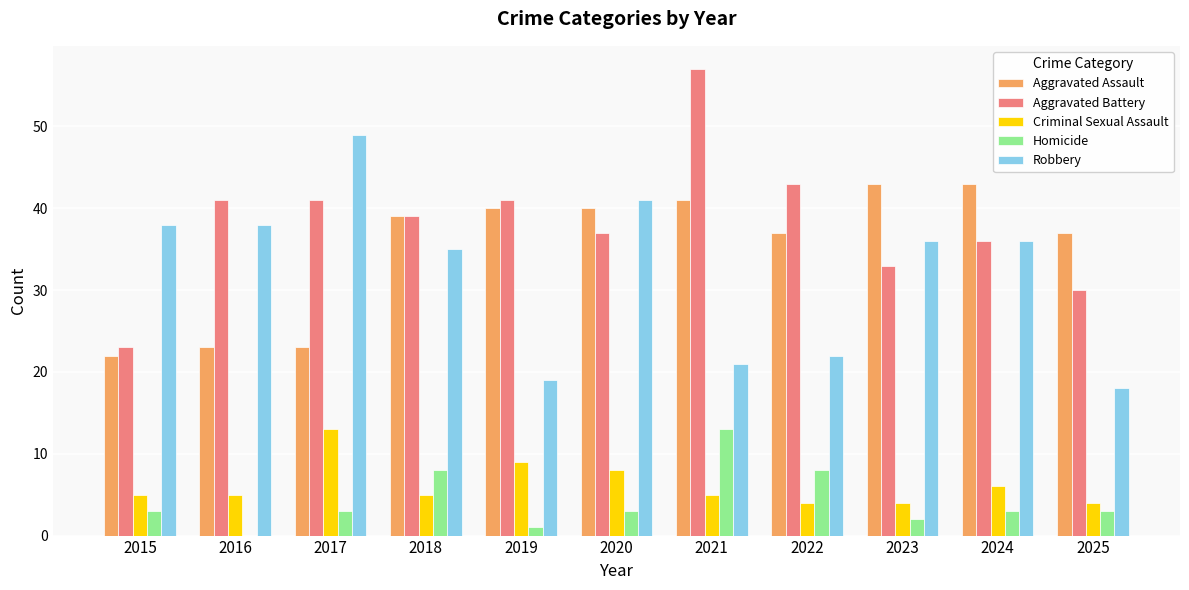

The Homicide series shows 3 at 2024. True or false?

True